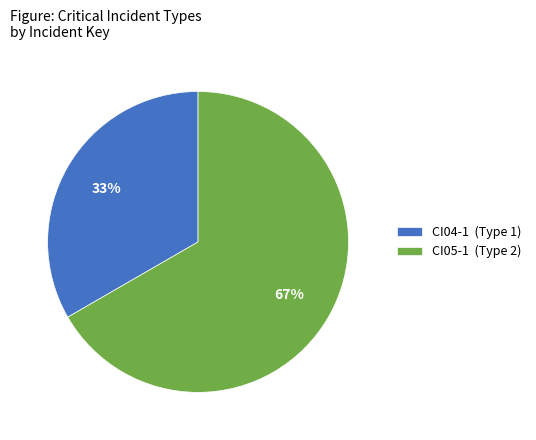

Does CI04-1 represent more than half of the total?

No